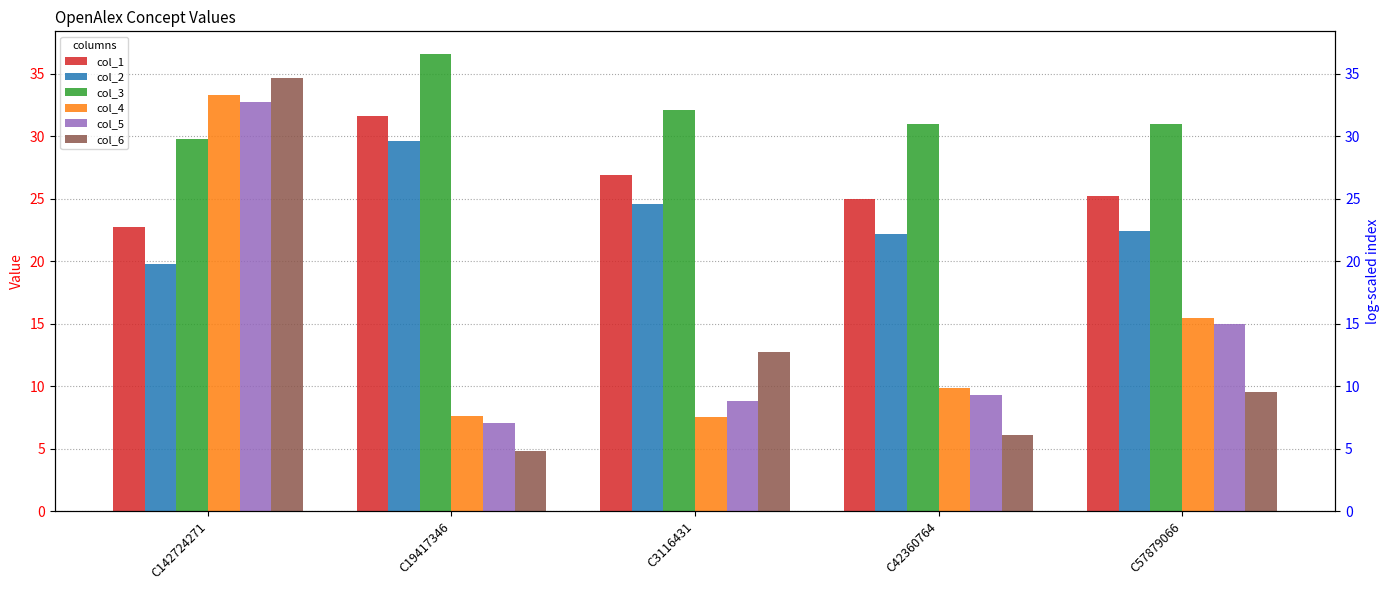

What is the difference between the maximum and second lowest values in the col_6 series?

28.6